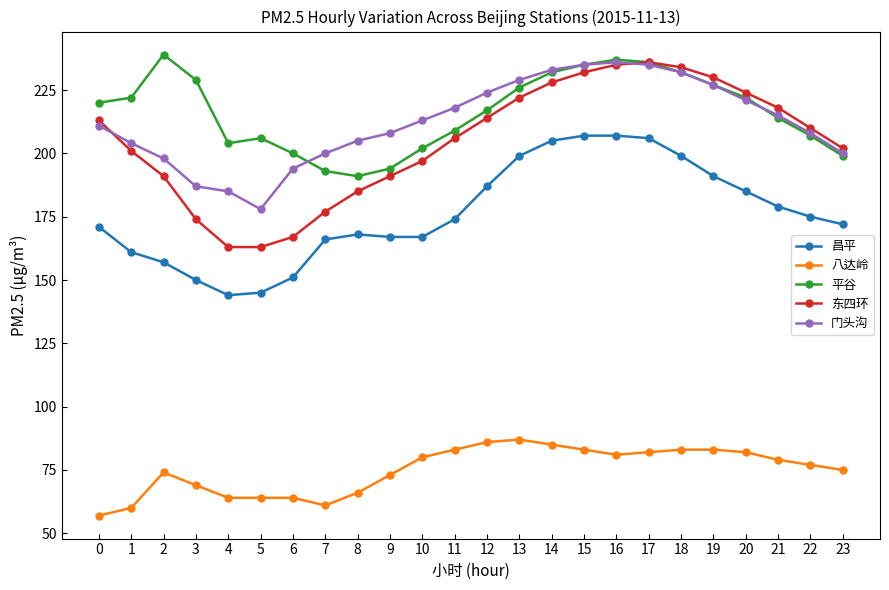

Which series has the largest total across all categories?

平谷